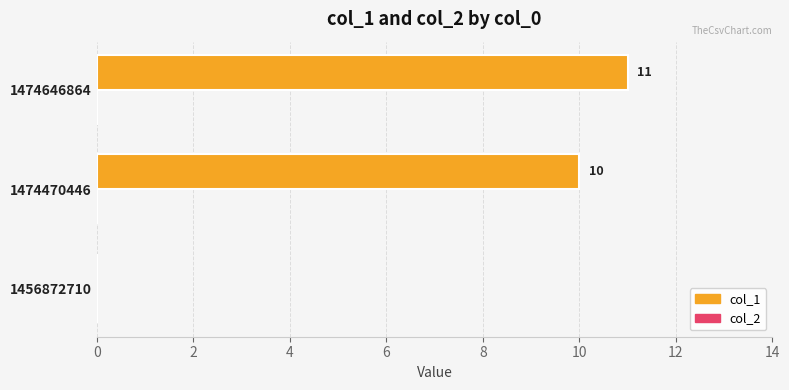

Read the value at 1474470446, to the nearest 10.

10